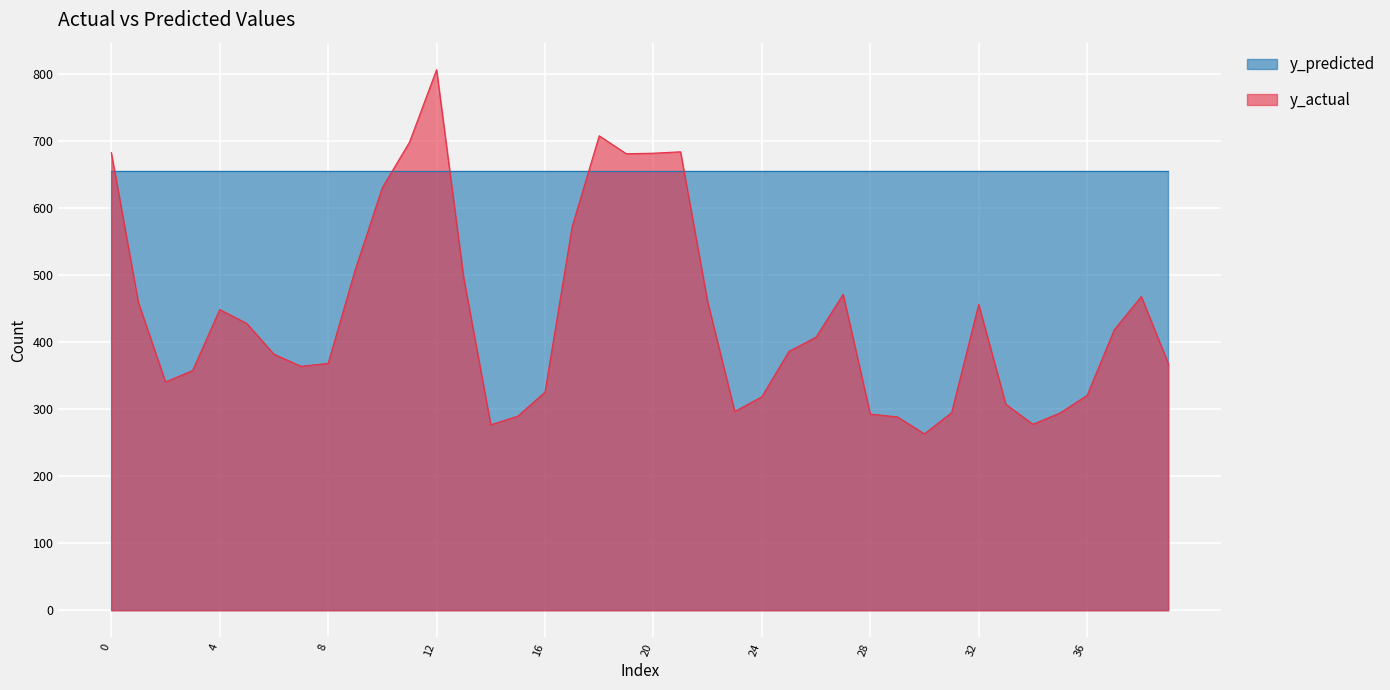

Where is the first local maximum?

4